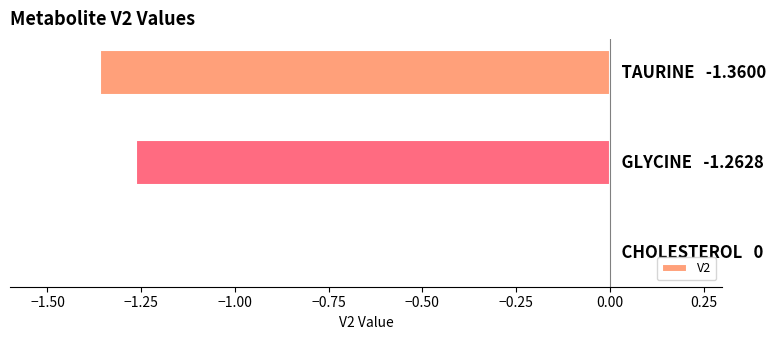

Are the bars horizontal?

Yes